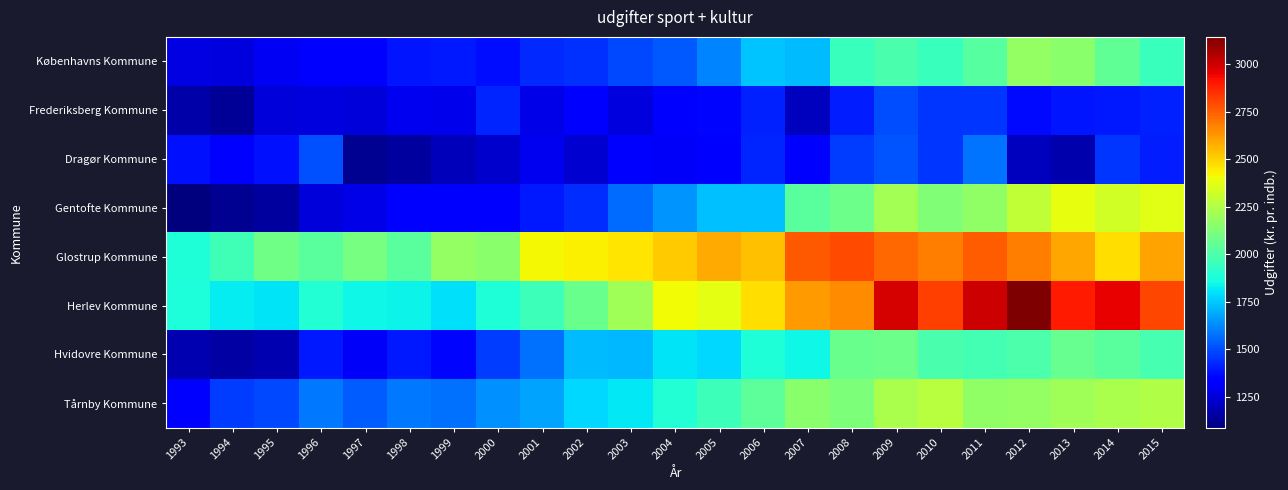

How many categories are shown in the chart?

23